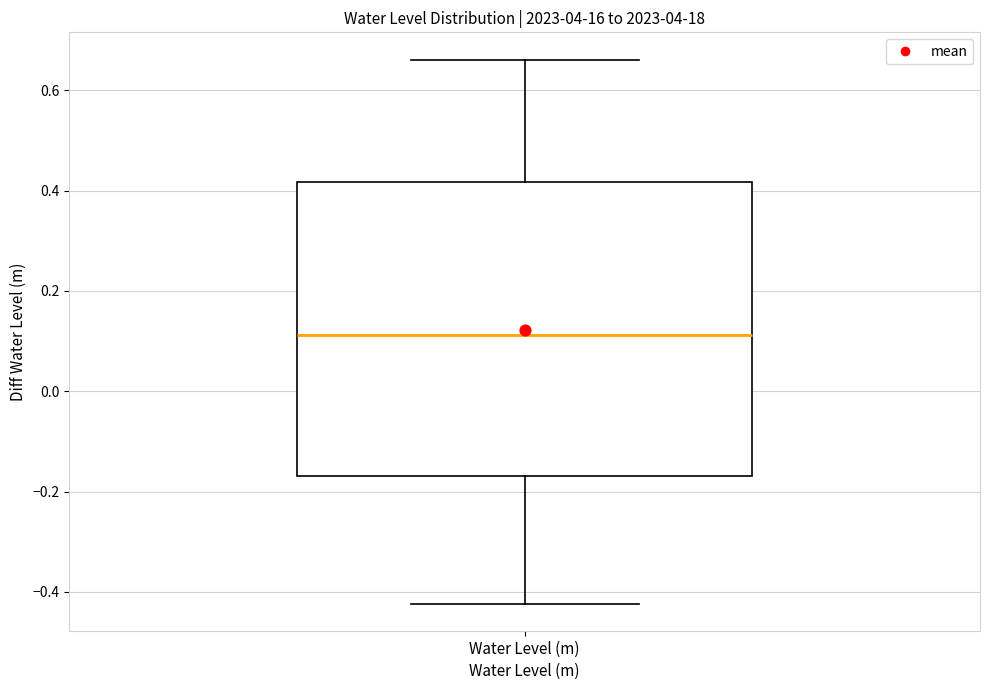

Read this box plot against the y-axis: the position of the median line, the range covered by the box, and the ends of both whiskers. The values are not printed on the chart, so give them approximately, as read against the axis.

median 0.12, box -0.16 to 0.42, whiskers -0.42 to 0.66